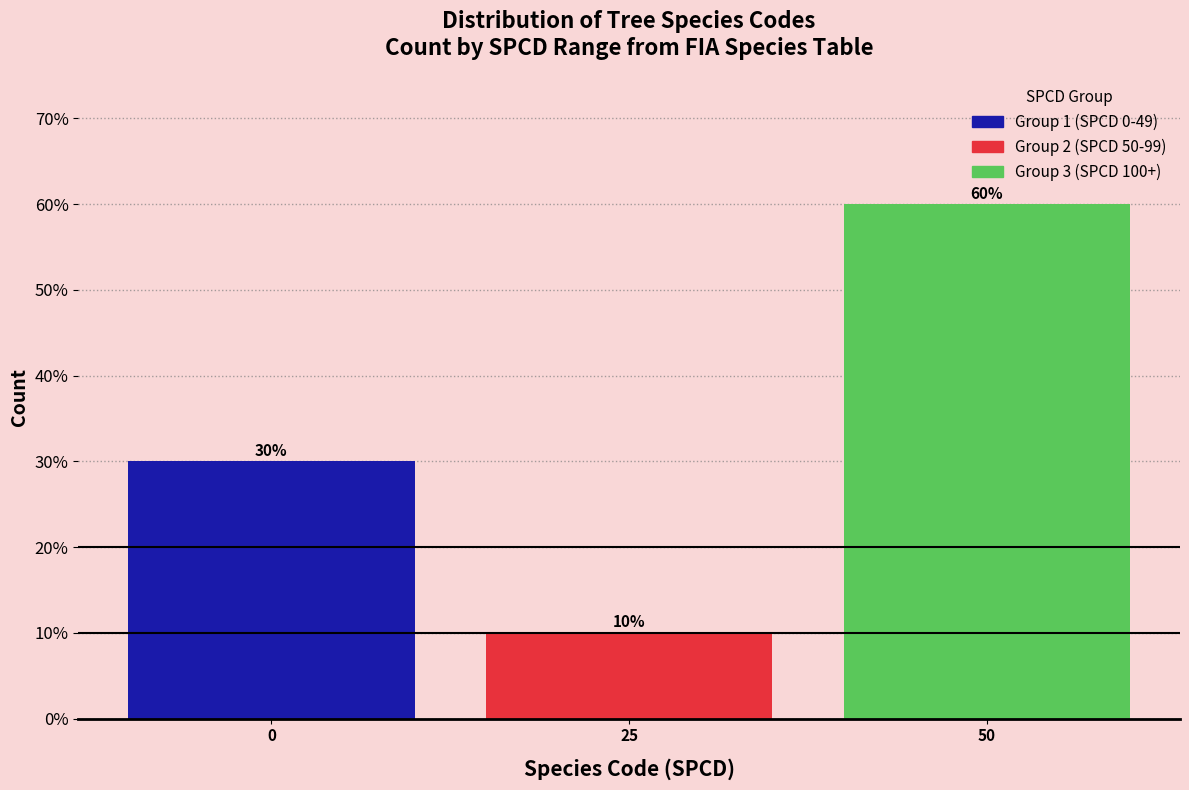

Reading left to right, transcribe all the data shown in this chart.

30	10	60